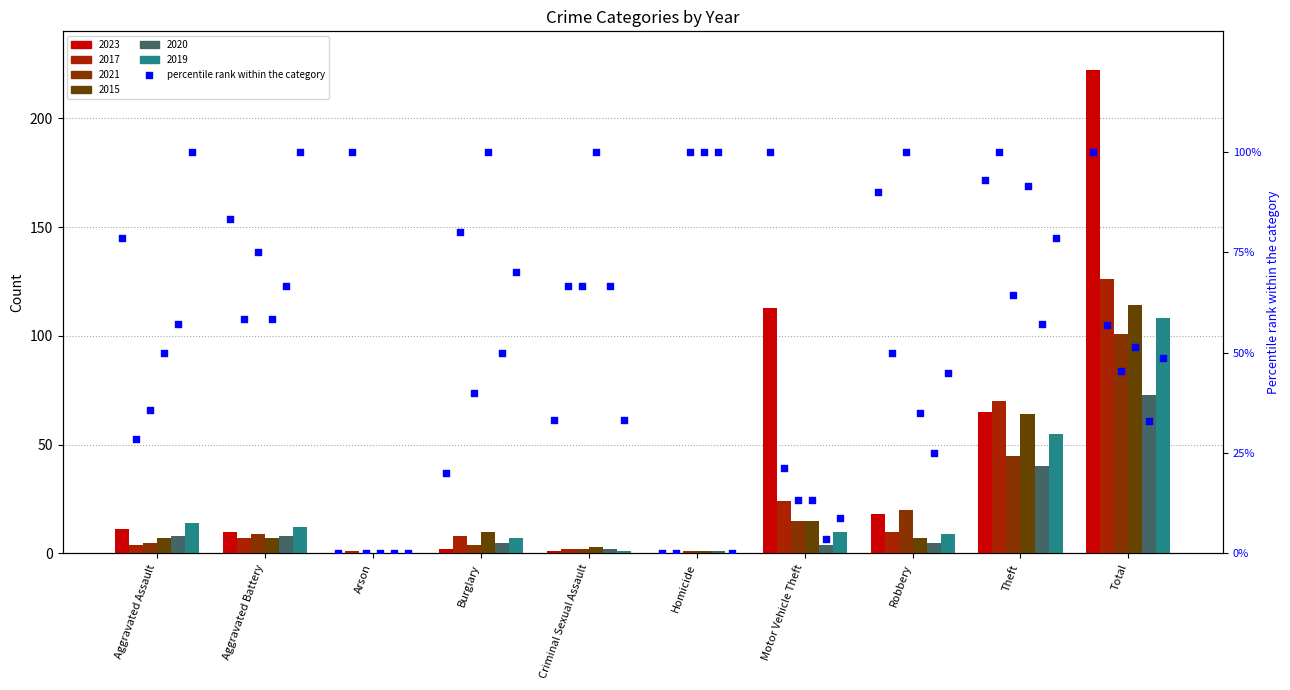

Which series has the largest total across all categories?

2023